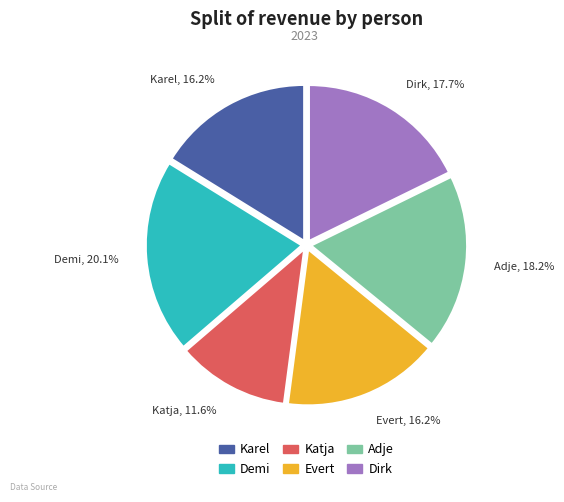

Does Katja account for over 50% of the chart?

No